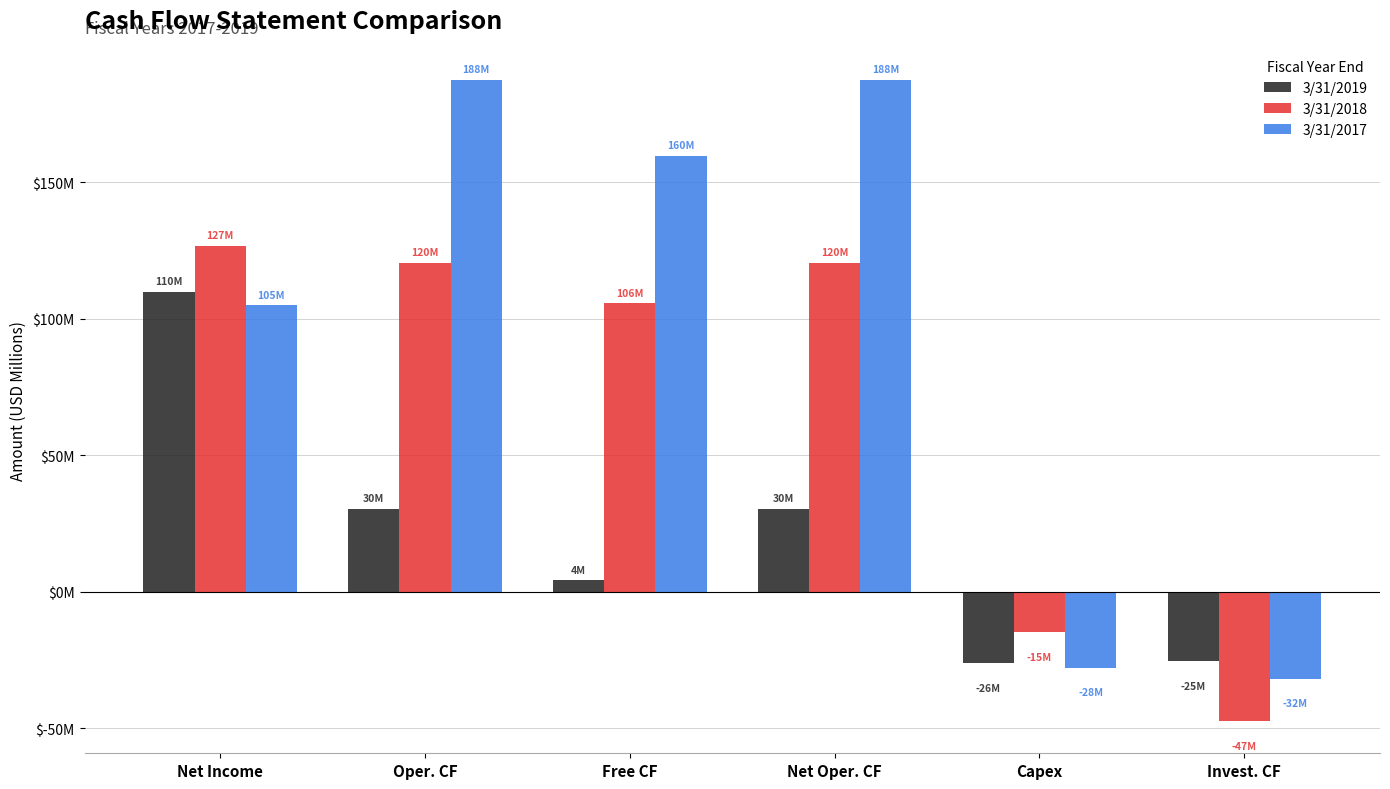

What are all the series names shown in the legend?

3/31/2019, 3/31/2018, 3/31/2017